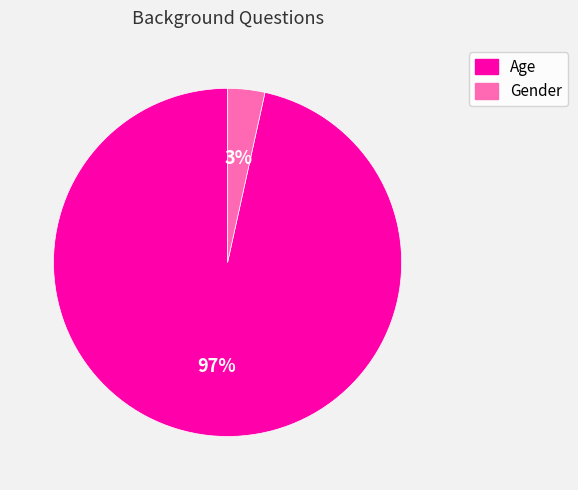

Combined, do Gender and Age account for over 50%?

Yes